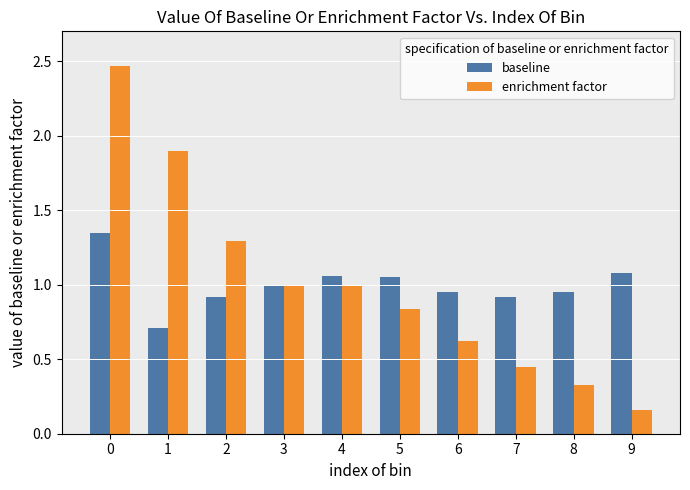

Rank the series at 6 from lowest to highest value.

enrichment factor, baseline